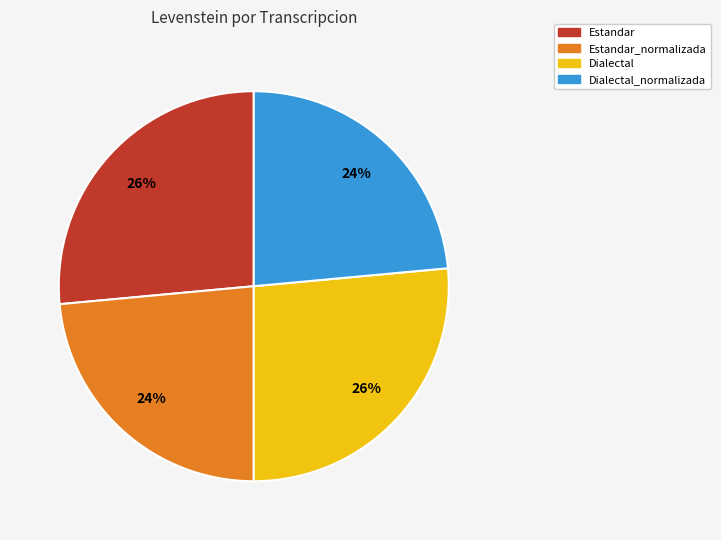

Is there a majority slice in this chart?

No